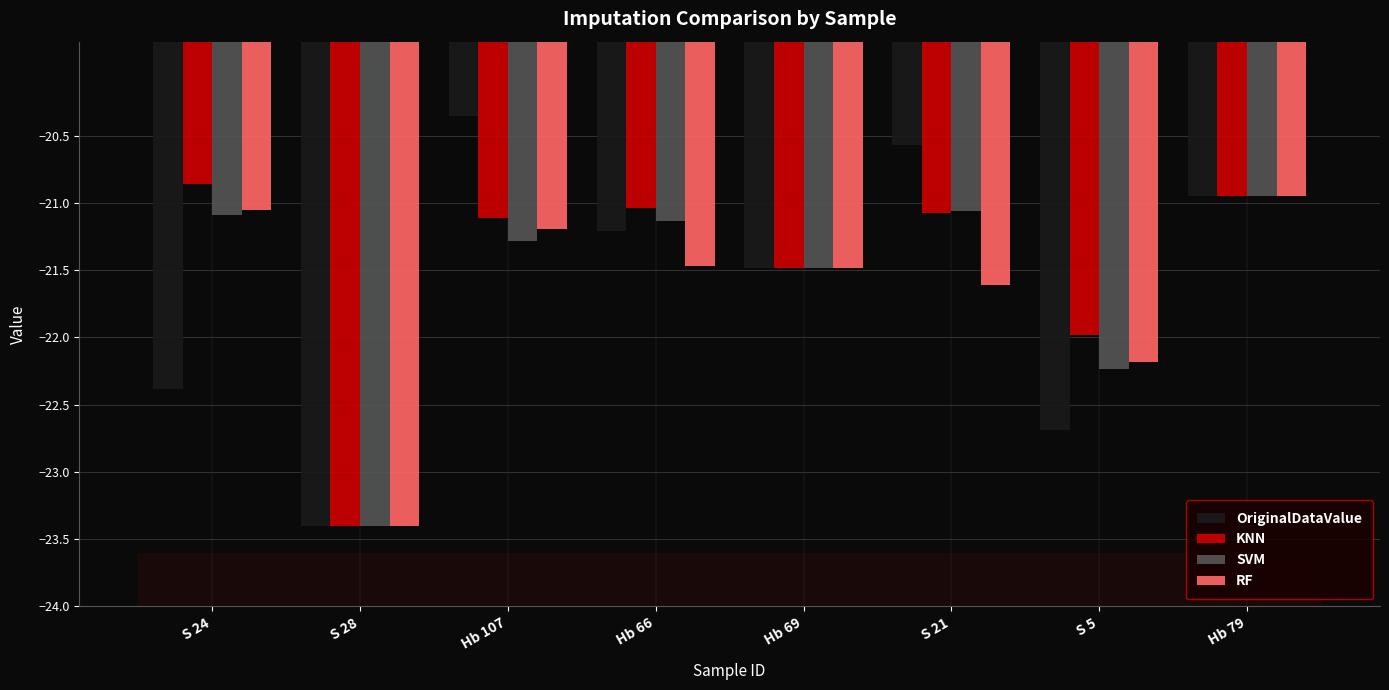

At which category does the chart reach its minimum across all series?

S 28